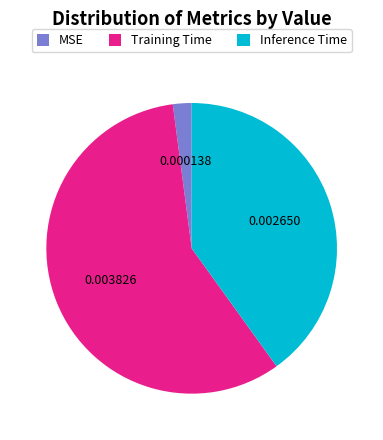

Rank the categories by value from lowest to highest.

MSE, Inference Time, Training Time